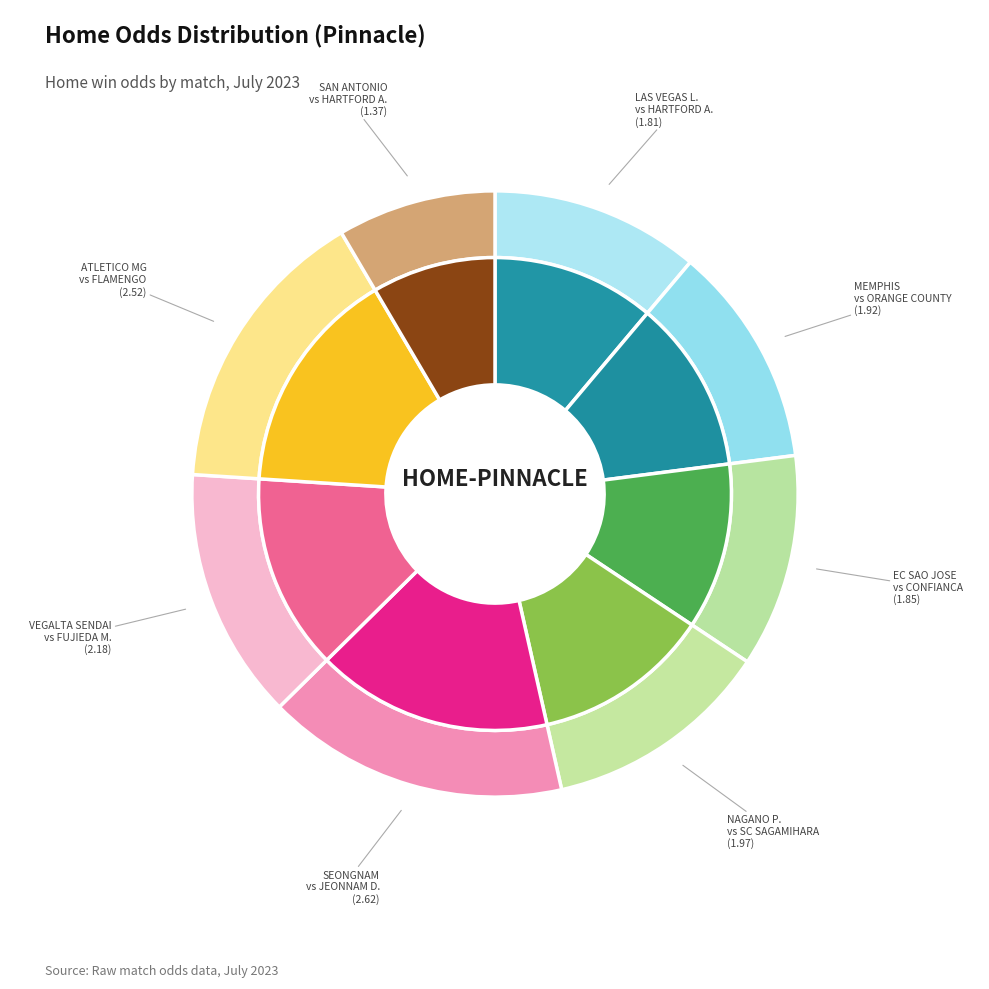

Combined, what portion of the pie is MEMPHIS vs ORANGE COUNTY and SEONGNAM vs JEONNAM DRAGONS?

28.0%